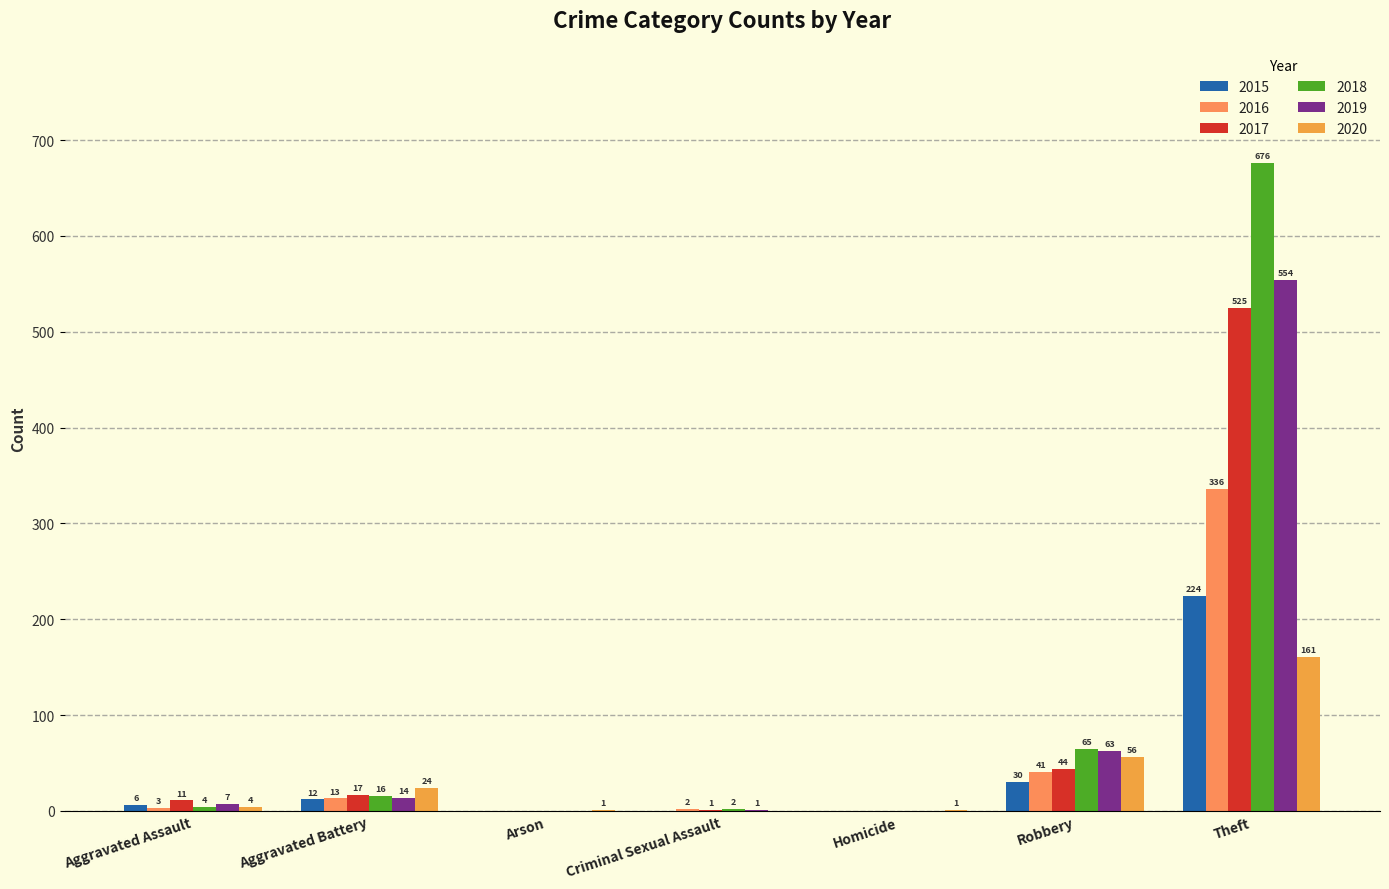

List the series in order of their peak value, highest first.

2018, 2019, 2017, 2016, 2015, 2020